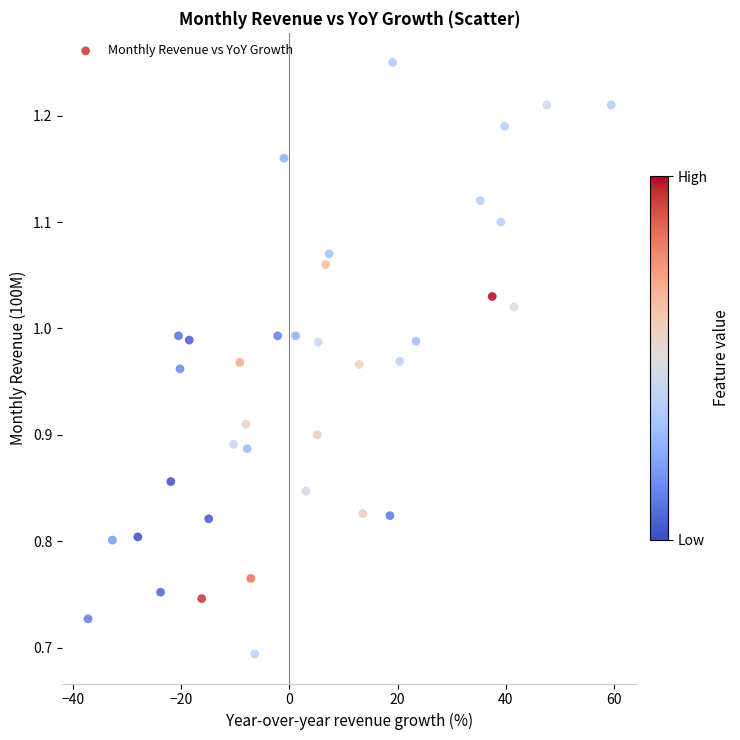

What is the range of Y values (max minus min)?

0.6